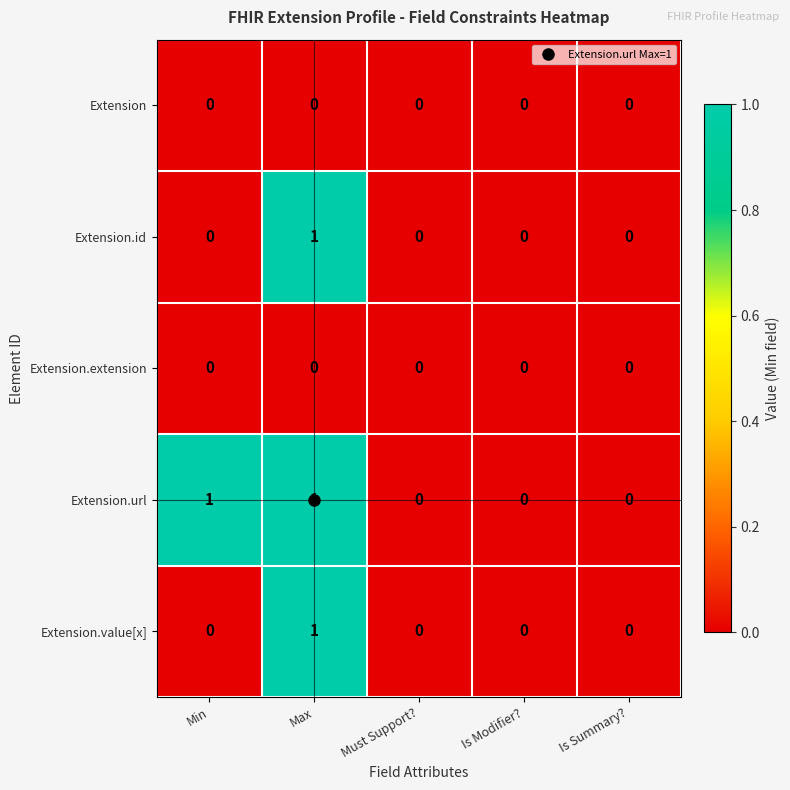

At which category is the sum across all series the highest?

Max